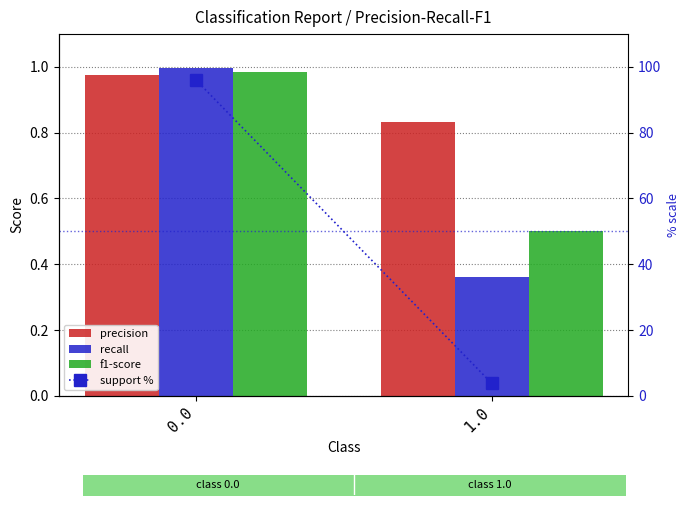

The f1-score series shows 0.9 at 1.0. True or false?

False